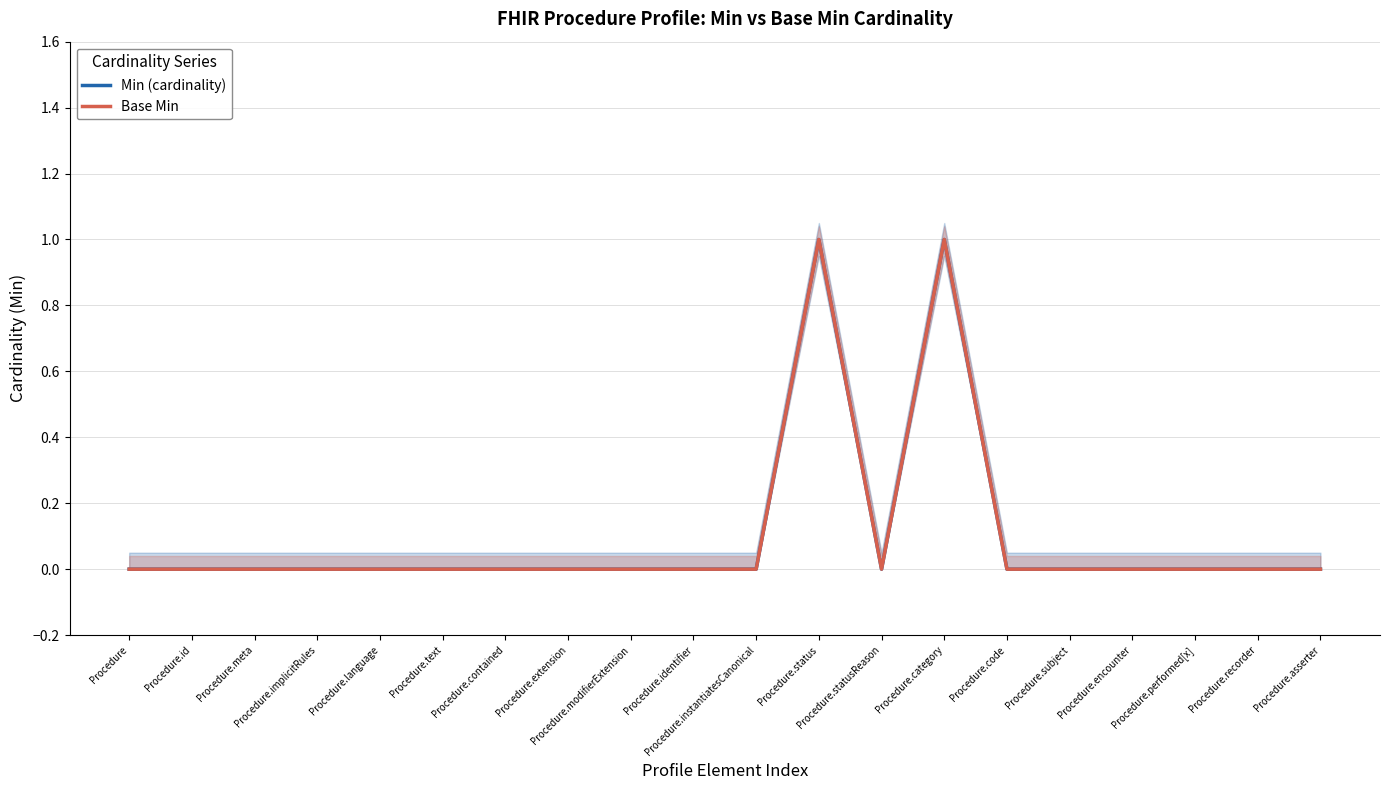

Reading left to right, what are all the values shown in this chart?

Min (cardinality): Procedure=0	Procedure.id=0	Procedure.meta=0	Procedure.implicitRules=0	Procedure.language=0	Procedure.text=0	Procedure.contained=0	Procedure.extension=0	Procedure.modifierExtension=0	Procedure.identifier=0	Procedure.instantiatesCanonical=0	Procedure.status=1	Procedure.statusReason=0	Procedure.category=1	Procedure.code=0	Procedure.subject=0	Procedure.encounter=0	Procedure.performed[x]=0	Procedure.recorder=0	Procedure.asserter=0
Base Min: Procedure=0	Procedure.id=0	Procedure.meta=0	Procedure.implicitRules=0	Procedure.language=0	Procedure.text=0	Procedure.contained=0	Procedure.extension=0	Procedure.modifierExtension=0	Procedure.identifier=0	Procedure.instantiatesCanonical=0	Procedure.status=1	Procedure.statusReason=0	Procedure.category=1	Procedure.code=0	Procedure.subject=0	Procedure.encounter=0	Procedure.performed[x]=0	Procedure.recorder=0	Procedure.asserter=0